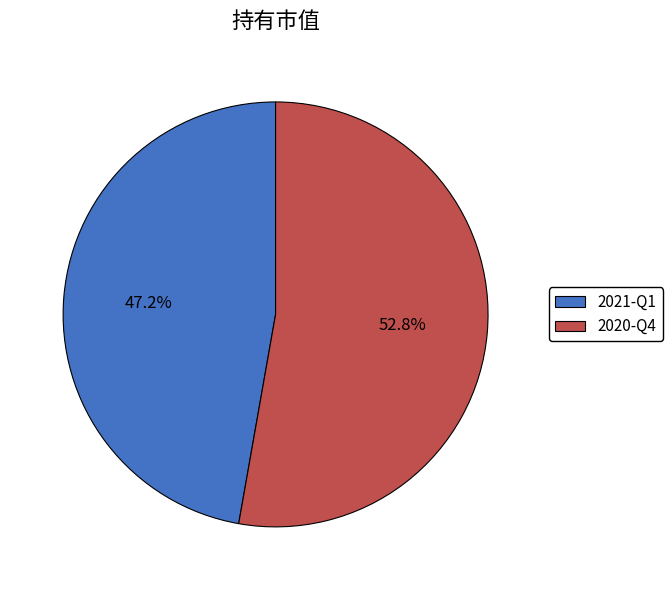

Which slice is the smallest?

2021-Q1